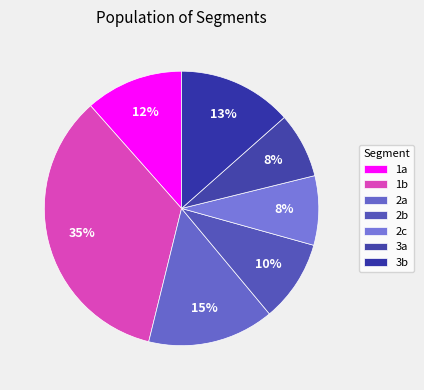

How many segments does this pie chart have?

7